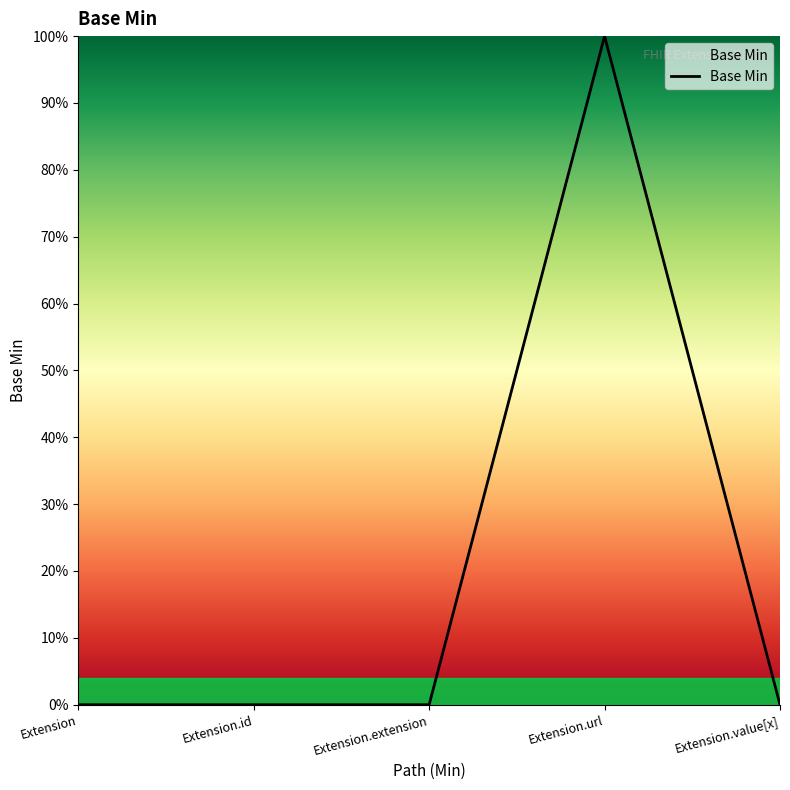

True or false: the data shows 1 at Extension.url.

True